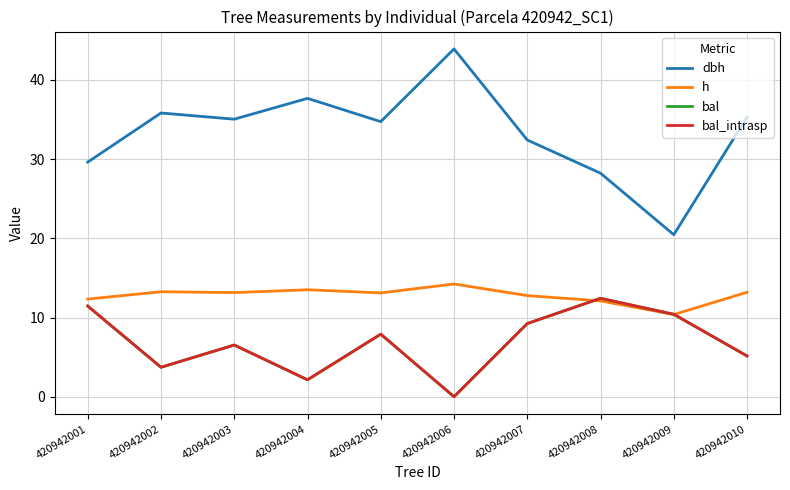

Does the chart display data point markers on the line(s)?

No